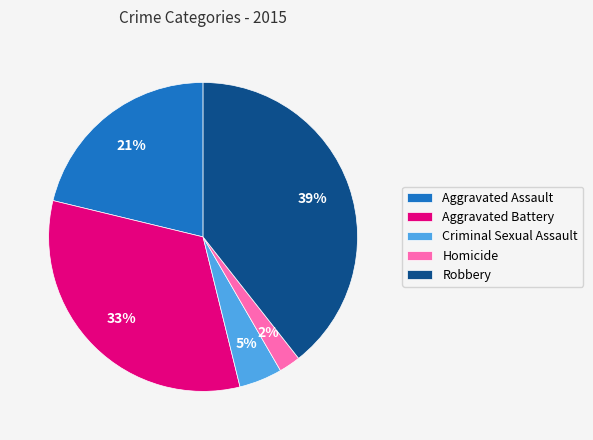

To the nearest percent, what percentage of the pie is Homicide?

2%